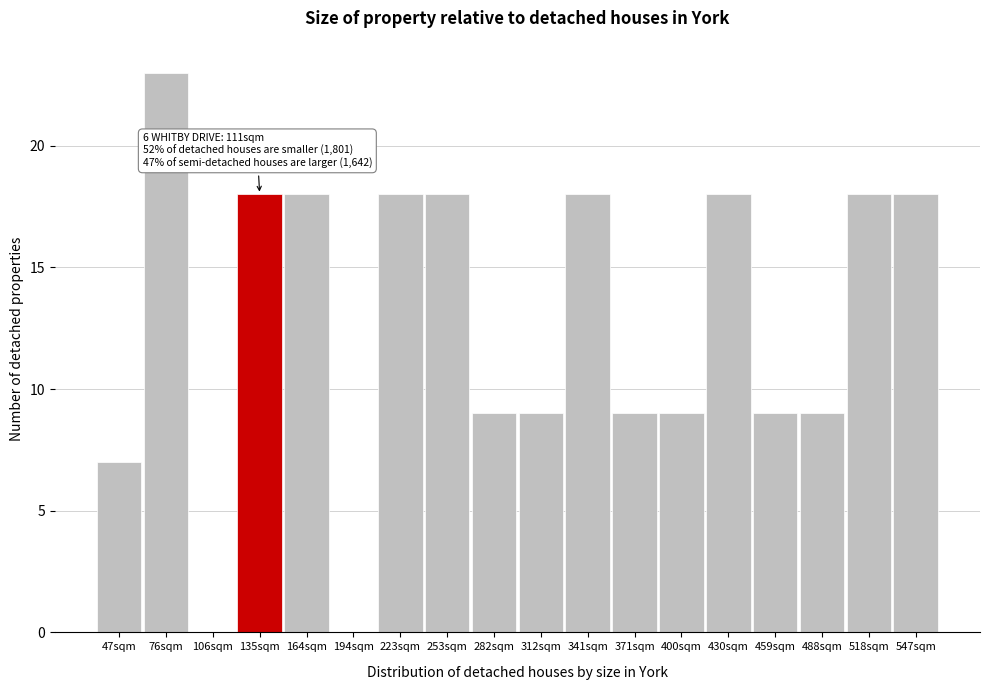

Over which range of the x-axis is the bar tallest?

60 to 90